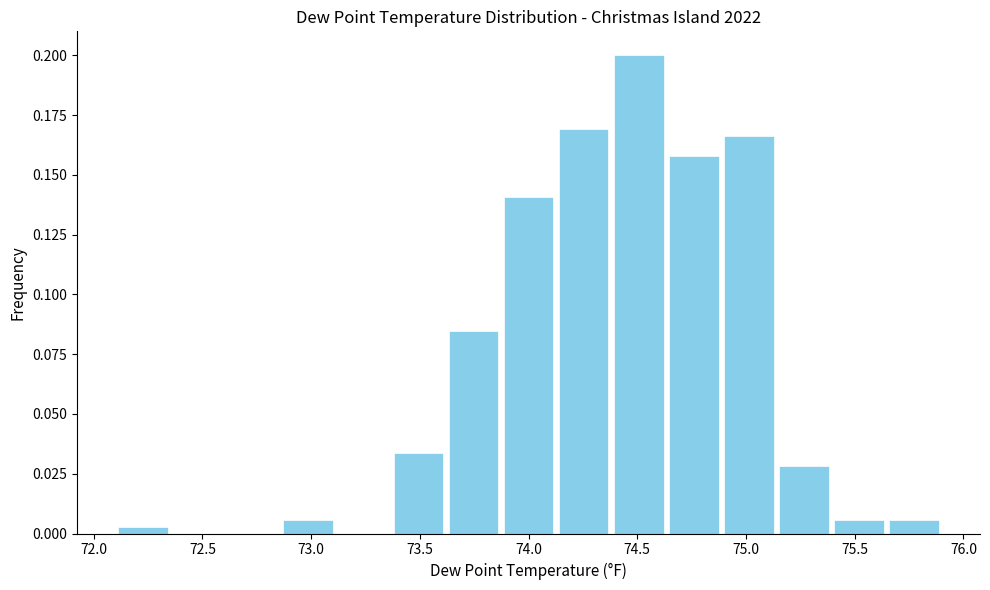

Which range on the x-axis has the tallest bar?

74.40 to 74.65